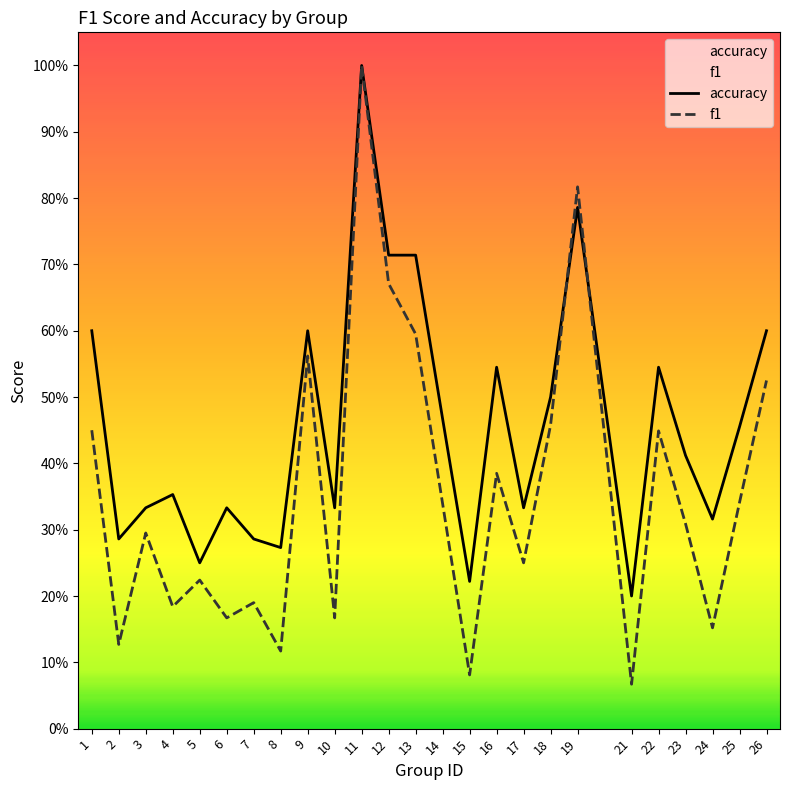

What is the approximate value of f1 at 3?

0.3